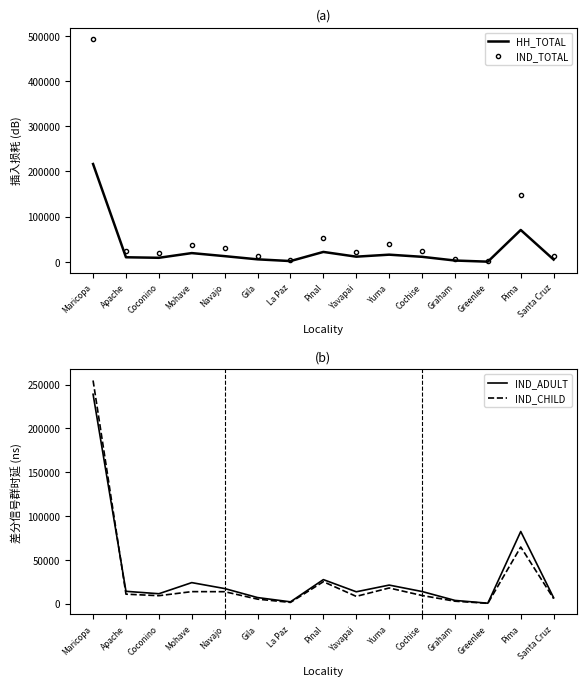

What is the average value of the IND_ADULT series?

32263